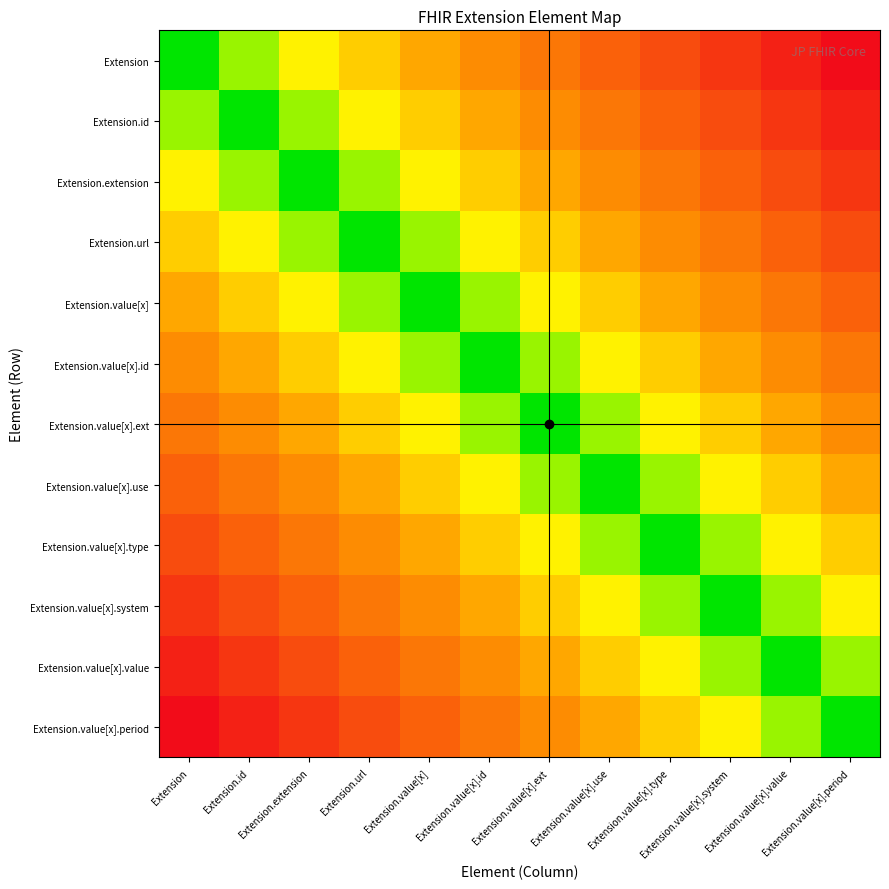

Rank the series at Extension.url from highest to lowest value.

Extension.value[x].period, Extension.value[x].value, Extension.value[x].system, Extension.value[x].type, Extension.value[x].use, Extension, Extension.value[x].ext, Extension.id, Extension.value[x].id, Extension.extension, Extension.value[x], Extension.url